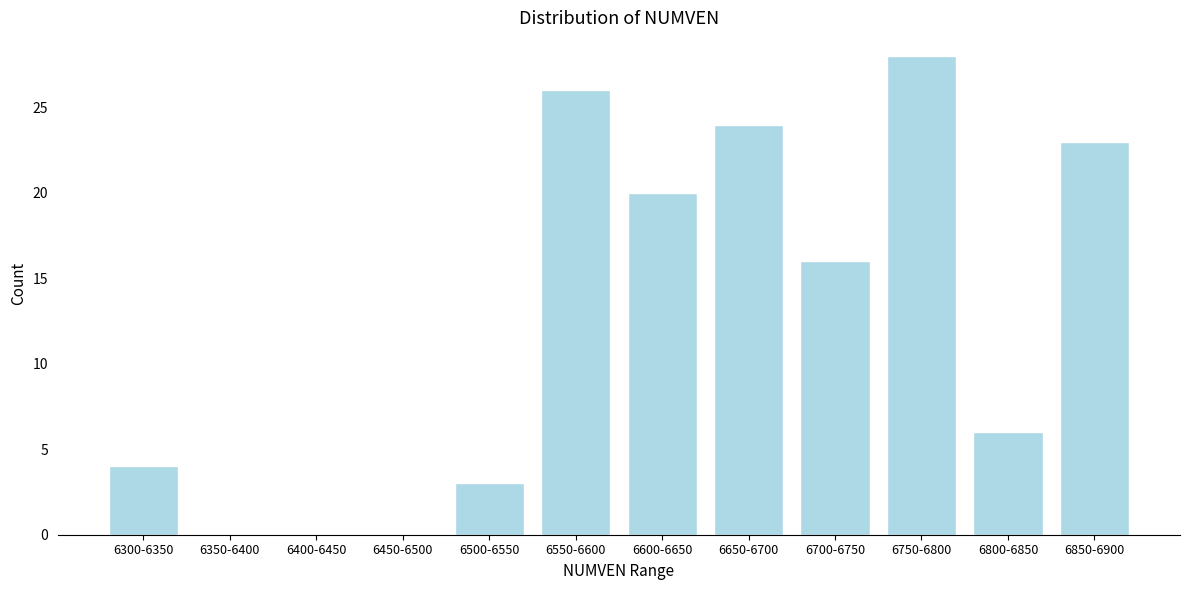

Reading right to left, transcribe all the data shown in this chart.

6850-6900=23	6800-6850=6	6750-6800=28	6700-6750=16	6650-6700=24	6600-6650=20	6550-6600=26	6500-6550=3	6450-6500=0	6400-6450=0	6350-6400=0	6300-6350=4